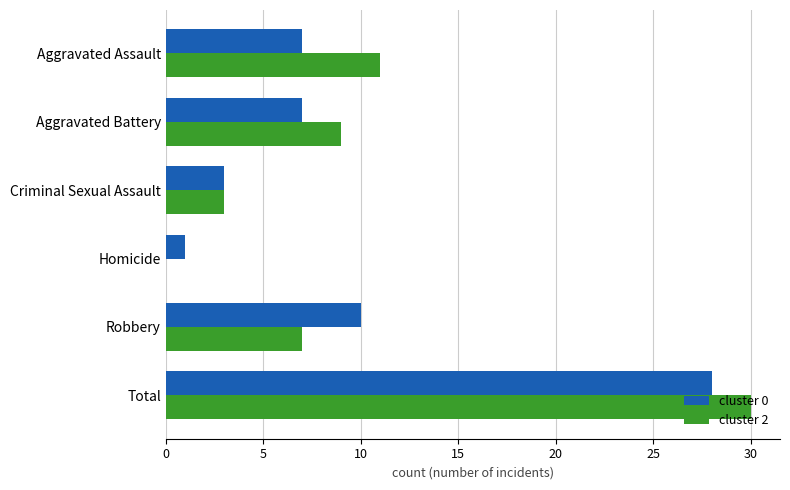

The value of cluster 0 at Homicide is 1. True or false?

True